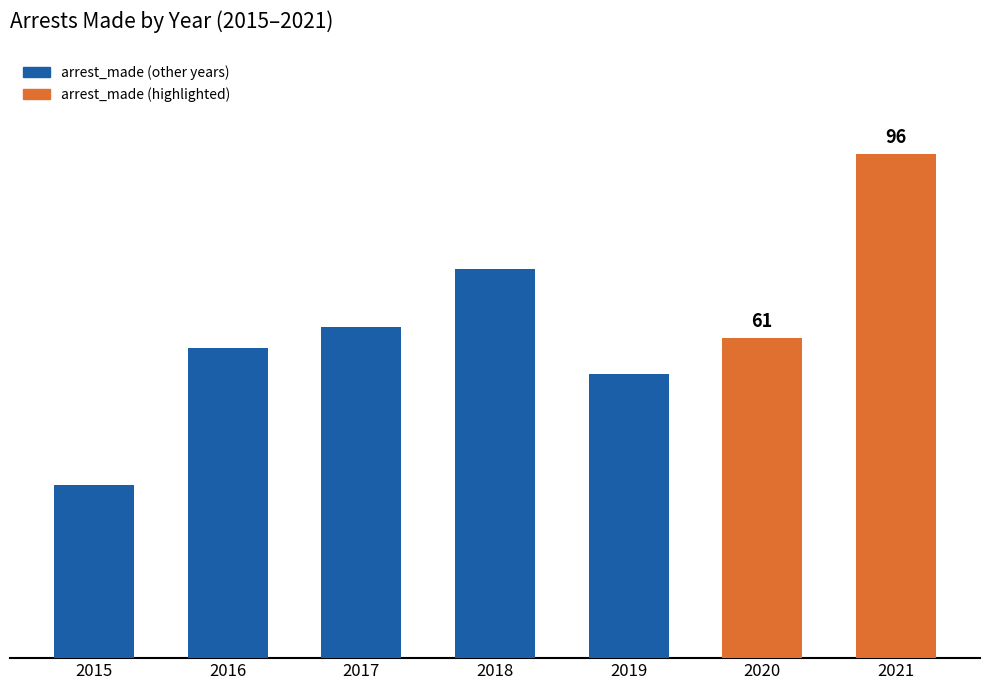

Are the bars horizontal?

No